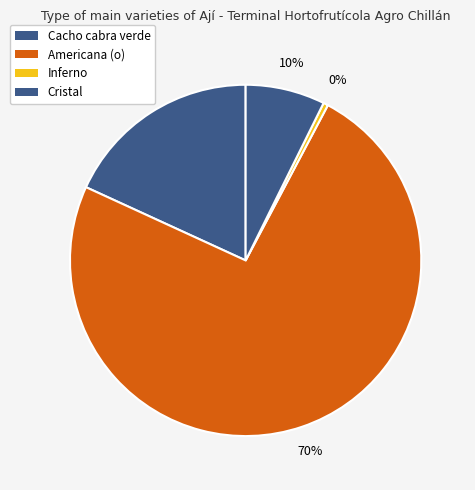

Do 36 and 10 together represent more than half of the pie?

No